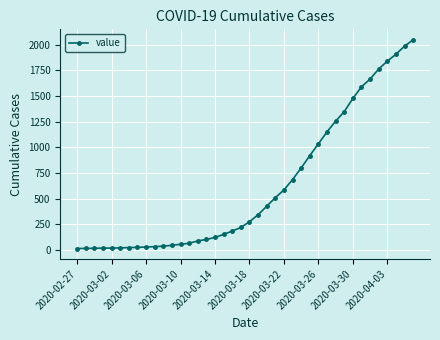

What is the sum of all values?

24864